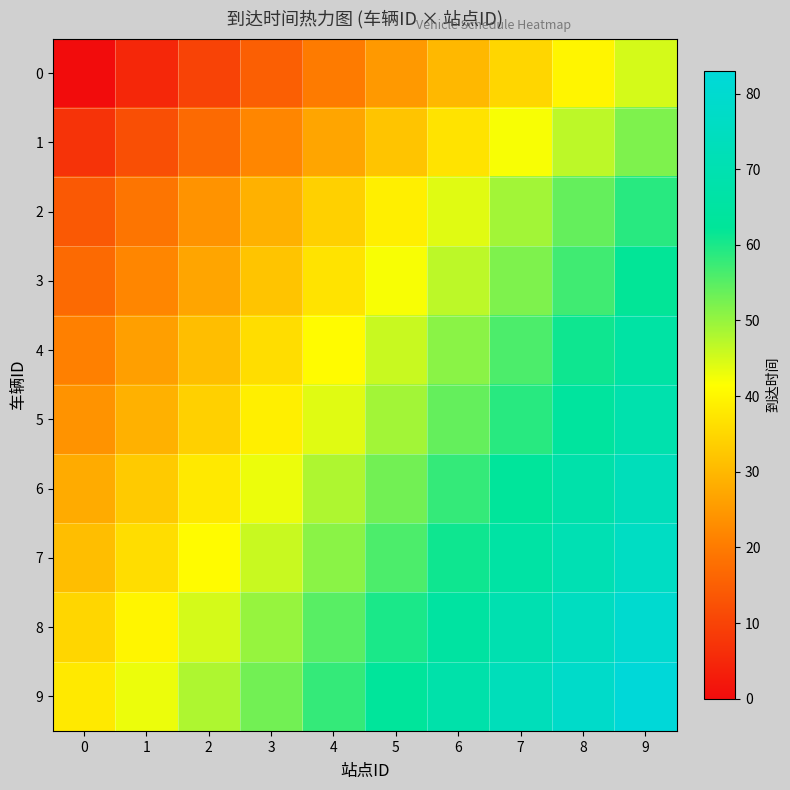

Reading left to right, extract all data points from this chart.

0: 0=0	1=5	2=10	3=15	4=20	5=25	6=30	7=35	8=40	9=45
1: 0=7	1=12	2=17	3=22	4=27	5=32	6=37	7=42	8=47	9=52
2: 0=14	1=19	2=24	3=29	4=34	5=39	6=44	7=49	8=54	9=59
3: 0=17	1=22	2=27	3=32	4=37	5=42	6=47	7=52	8=57	9=62
4: 0=21	1=26	2=31	3=36	4=41	5=46	6=51	7=56	8=61	9=66
5: 0=24	1=29	2=34	3=39	4=44	5=49	6=54	7=59	8=64	9=69
6: 0=28	1=33	2=38	3=43	4=48	5=53	6=58	7=63	8=68	9=73
7: 0=31	1=36	2=41	3=46	4=51	5=56	6=61	7=66	8=71	9=76
8: 0=35	1=40	2=45	3=50	4=55	5=60	6=65	7=70	8=75	9=80
9: 0=38	1=43	2=48	3=53	4=58	5=63	6=68	7=73	8=78	9=83